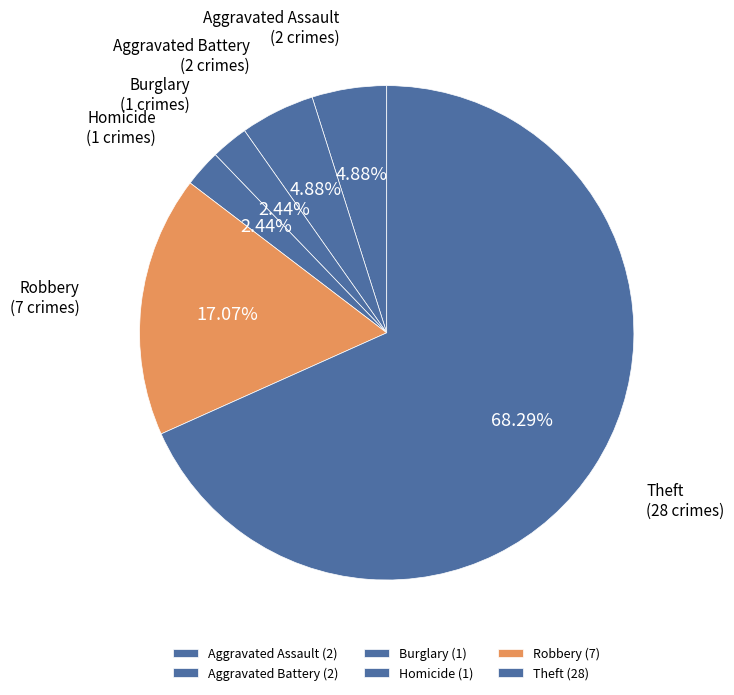

What is the ratio of the value at Aggravated Assault to the value at Robbery?

0.3